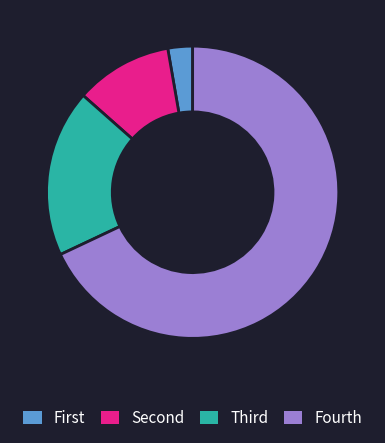

Which slice is the largest?

Fourth